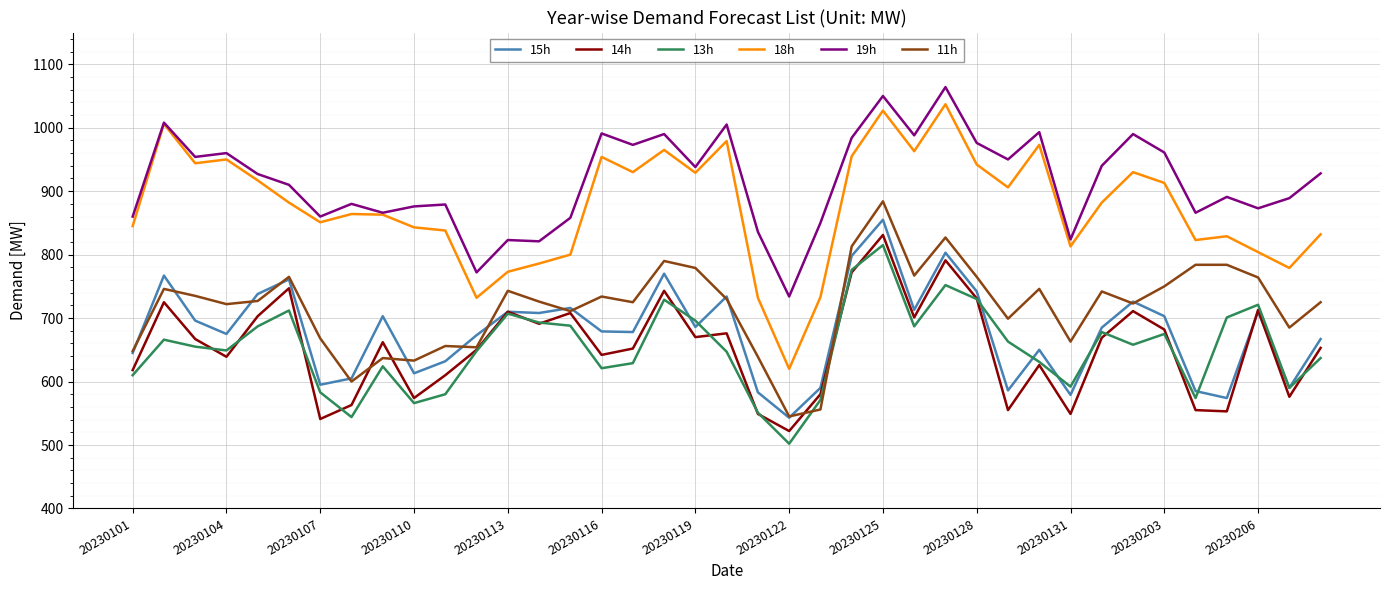

What is the highest value of the 15h series?

855